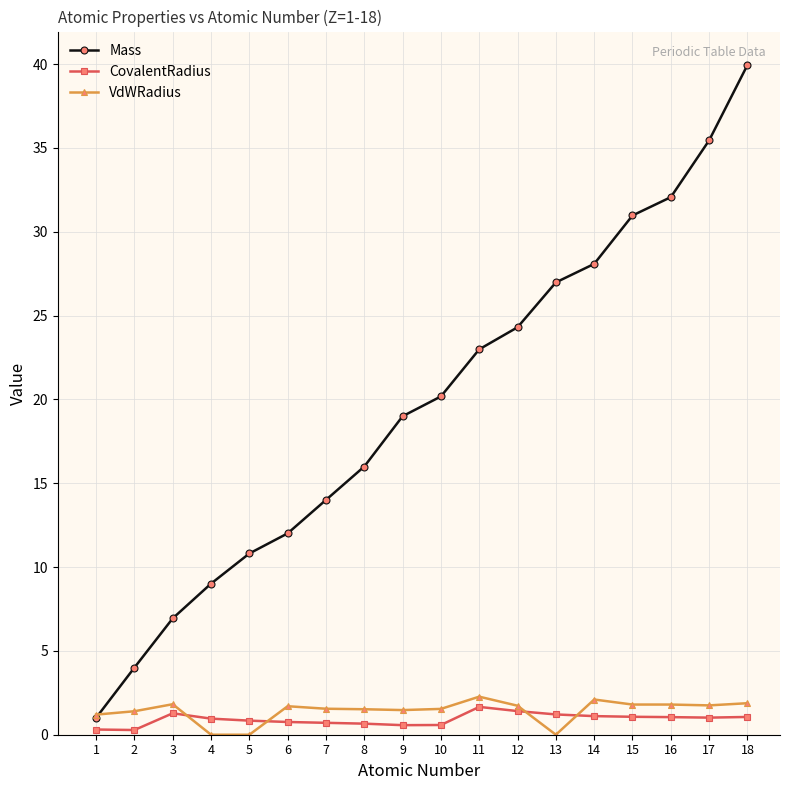

True or false: CovalentRadius has more than 1 interior local peaks.

True